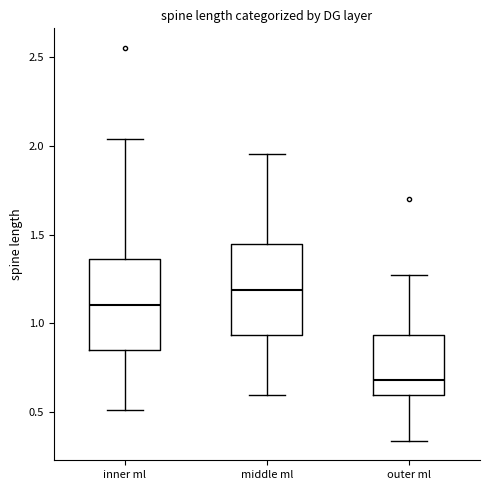

Reading left to right, transcribe this box plot: for each box, give where its median line is, the range the box spans, and where its two whiskers end, as read against the y-axis. The values are not printed on the chart, so give them approximately, as read against the axis.

inner ml: median 1.10, box 0.85 to 1.35, whiskers 0.50 to 2.05
middle ml: median 1.20, box 0.95 to 1.45, whiskers 0.60 to 1.95
outer ml: median 0.70, box 0.60 to 0.95, whiskers 0.35 to 1.30